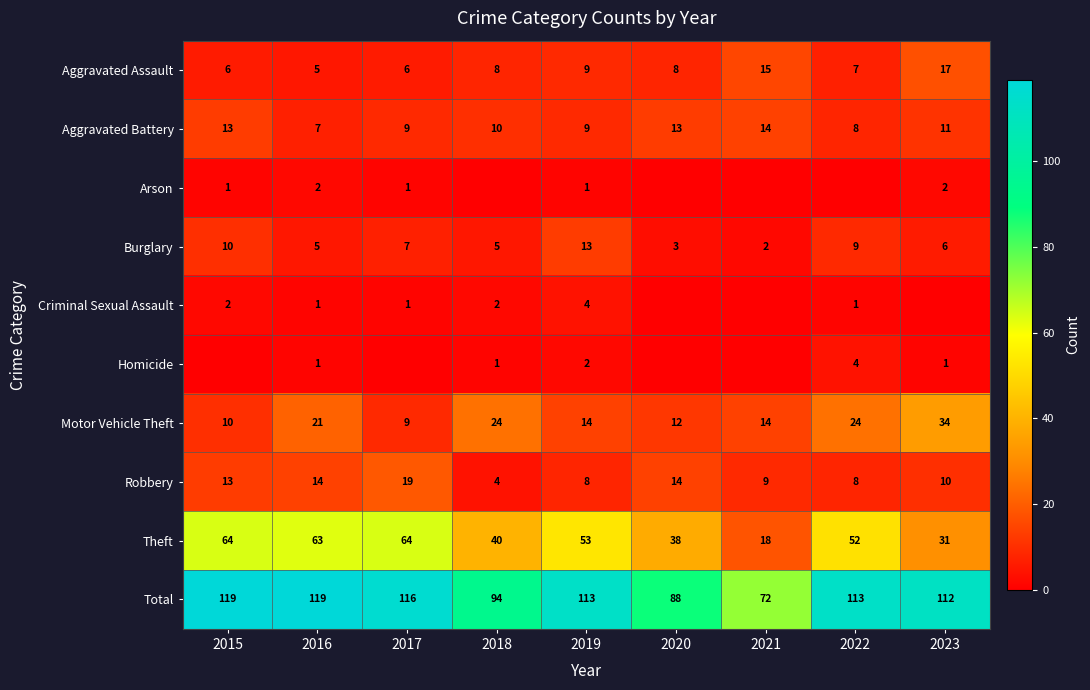

What is the sum of all Robbery values?

99